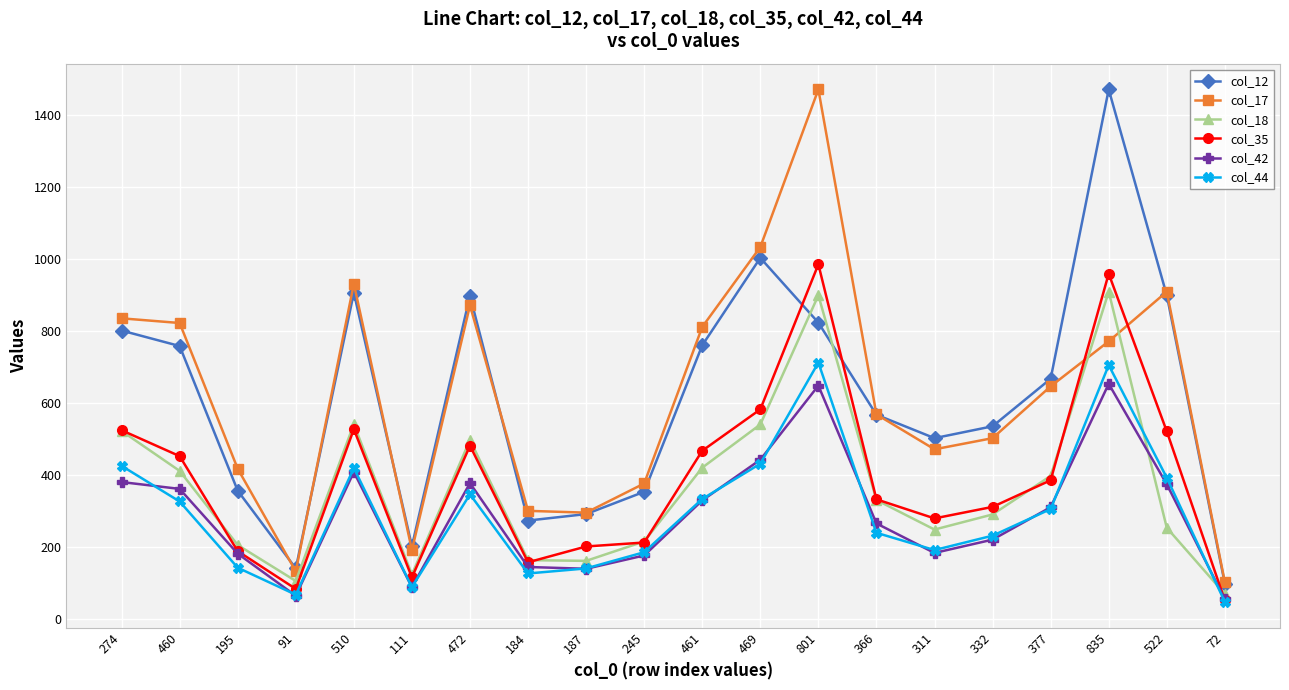

Is it true that col_42 equals 380 at 274?

True